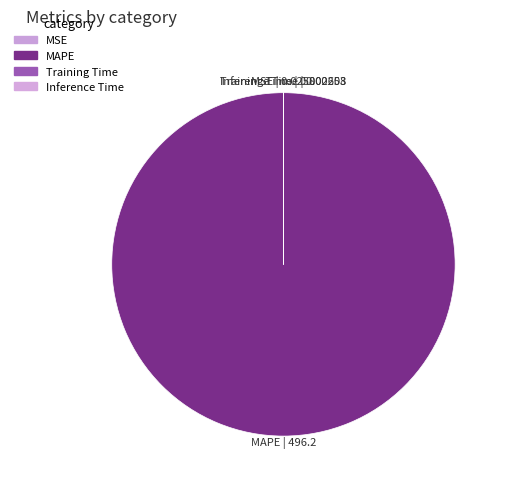

Which slice represents more than half of the pie?

MAPE